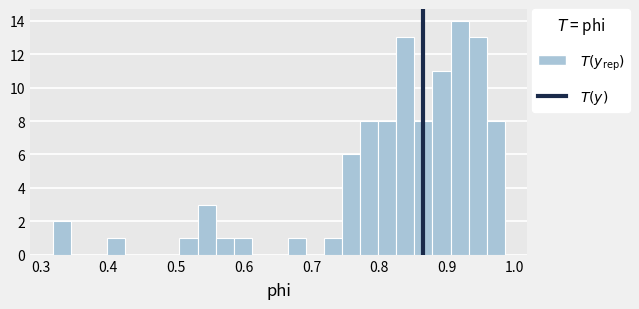

Read against the x-axis, roughly where is the centre of the tallest bar?

0.92